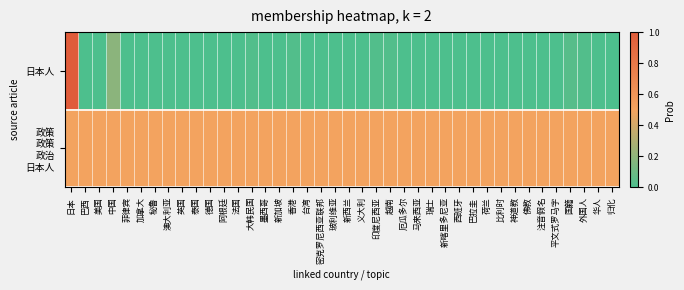

Rank the series by their maximum value, from highest to lowest.

日本人, 政策 政策 政治 日本人